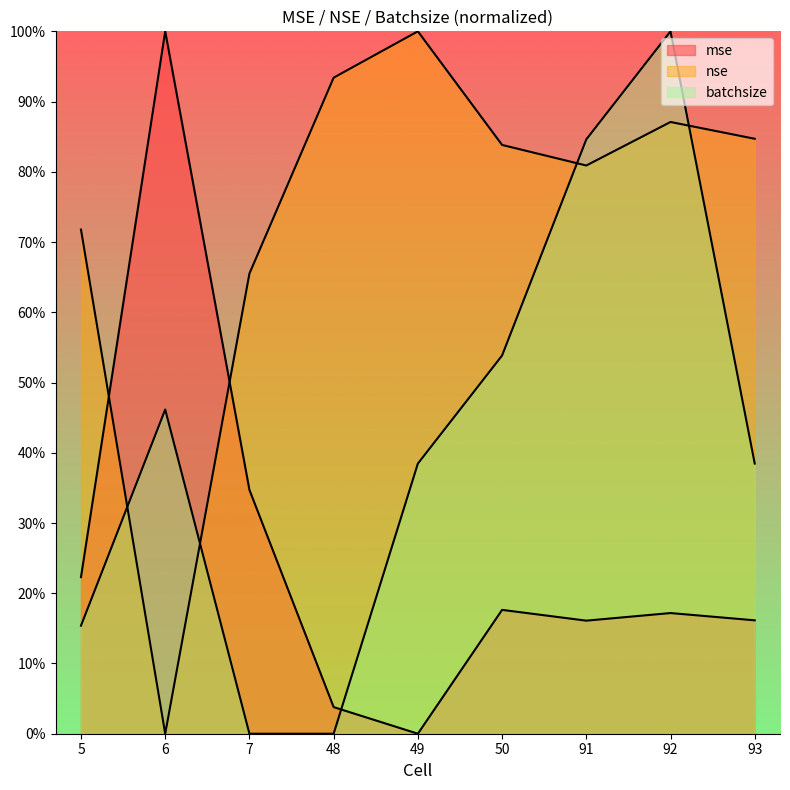

What is the difference between the second highest and second lowest values in the batchsize series?

0.8